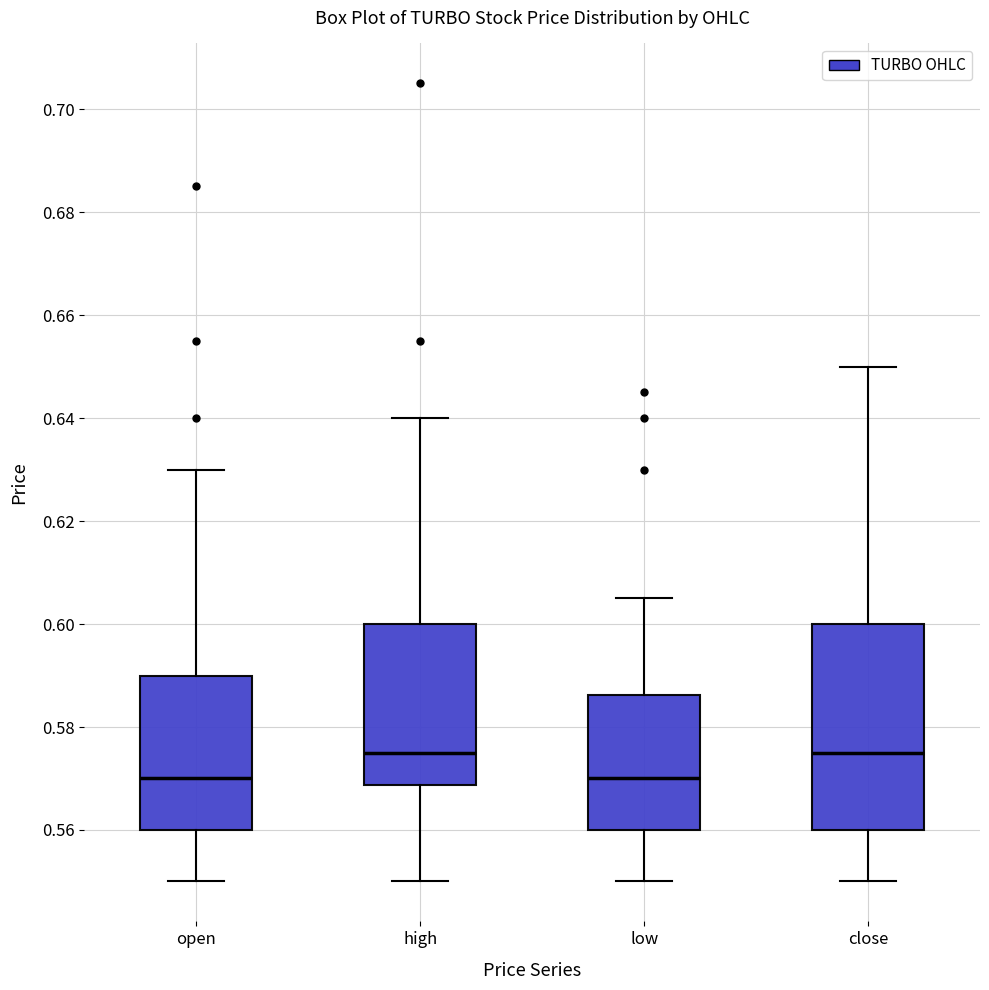

Which box is the tallest, from its lower edge to its upper edge?

close